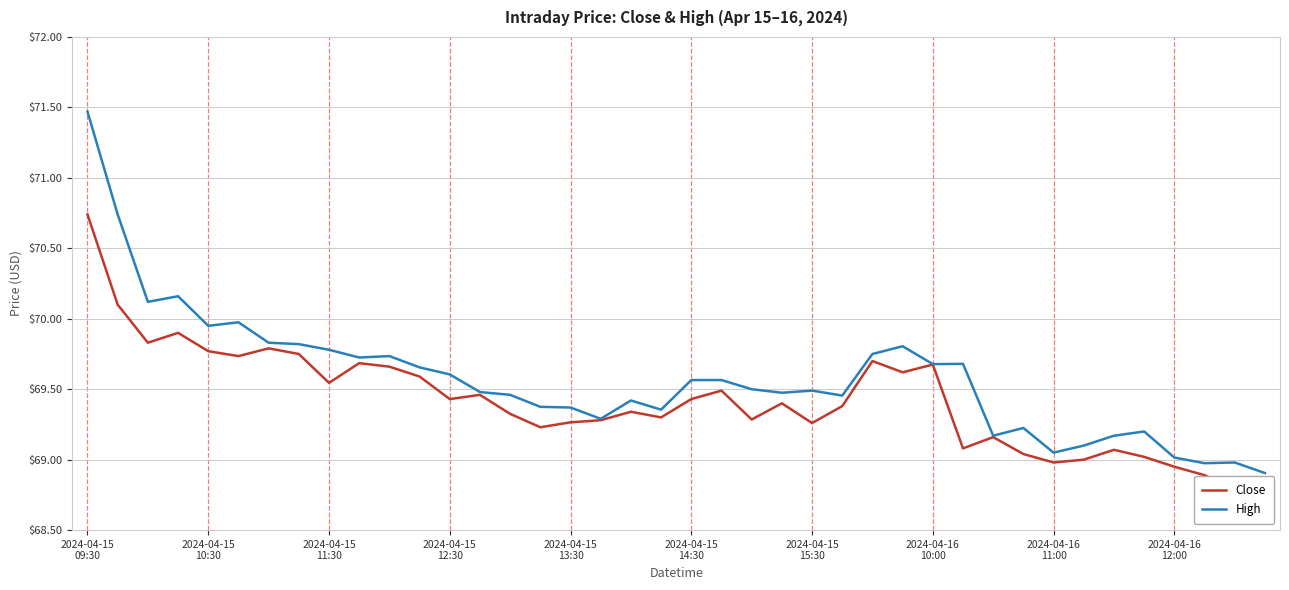

Rank the series by their maximum value, from highest to lowest.

High, Close